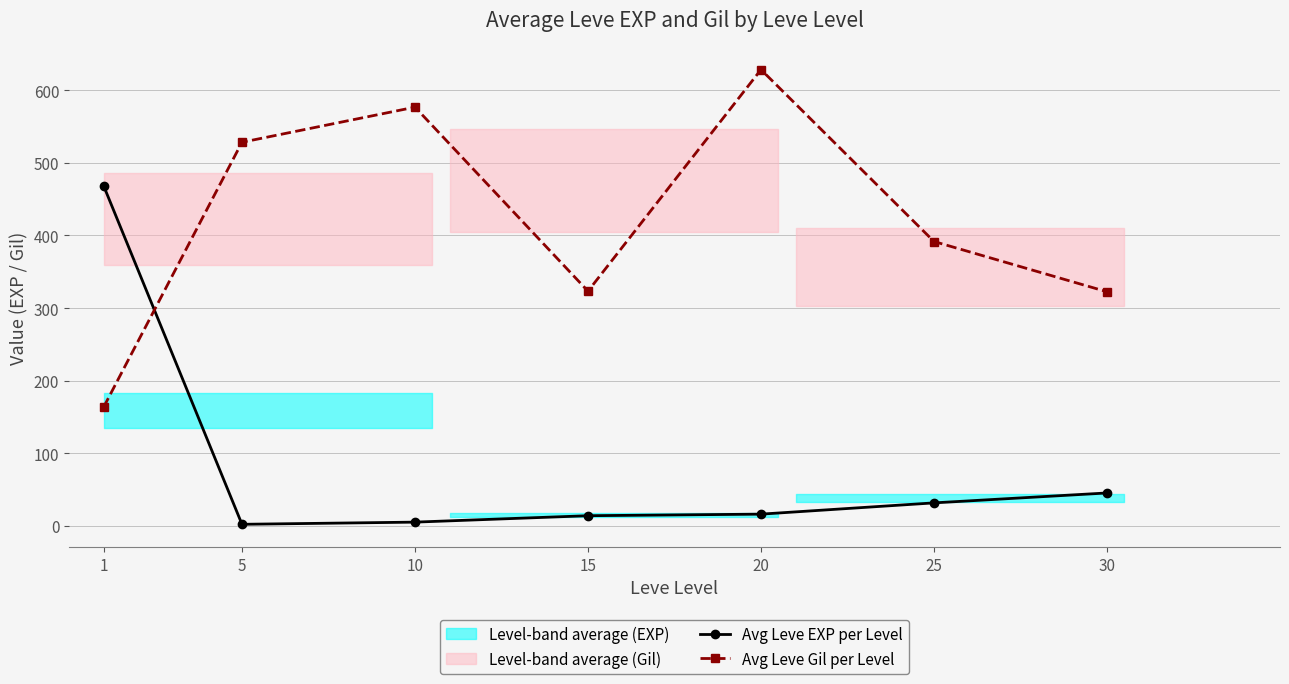

In Avg Leve Gil per Level, how many points are higher than both neighbors (excluding endpoints)?

2